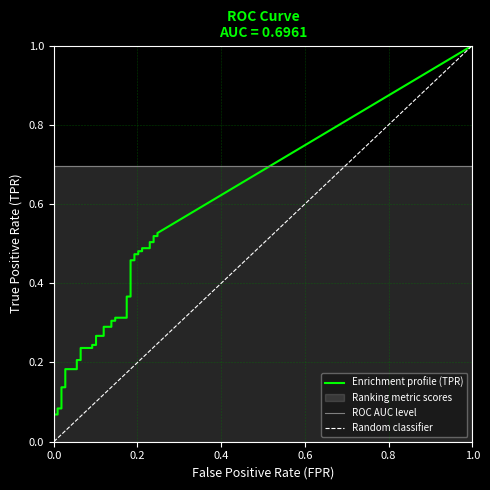

Which series changed the most between 5 and 7?

tpr